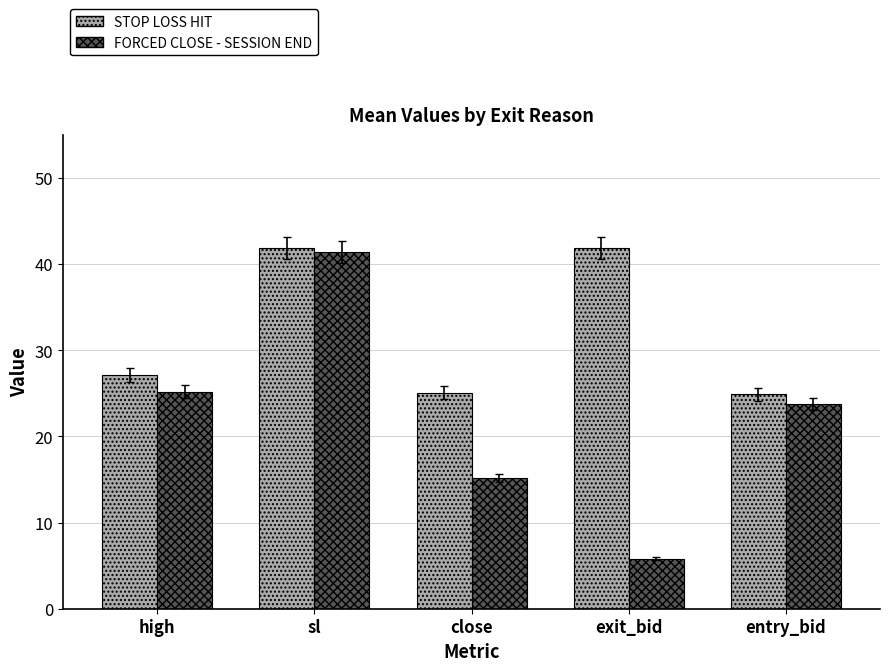

True or false: FORCED CLOSE - SESSION END has a value of 5.9 at close.

False